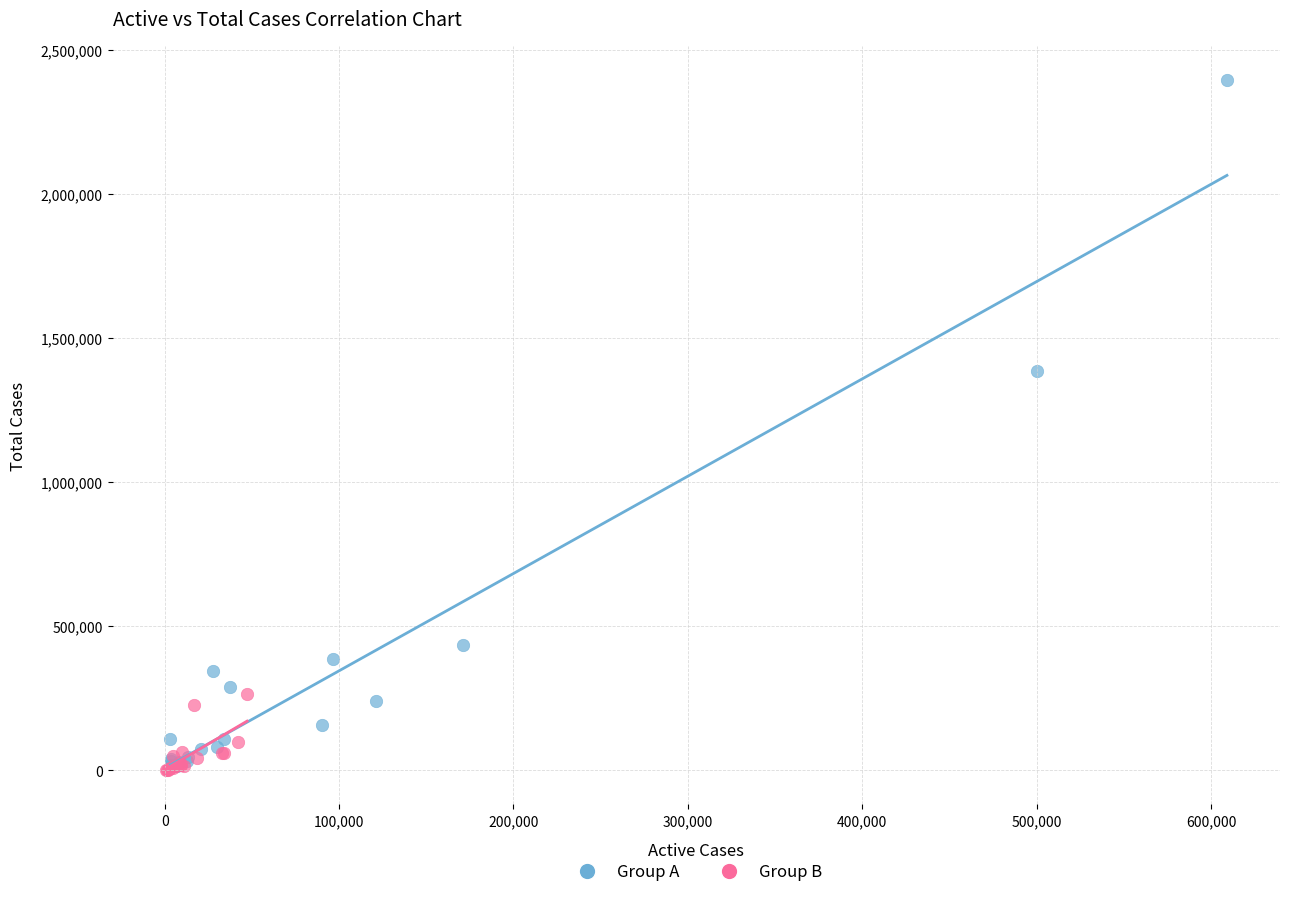

Which series has the widest spread of Y values?

Group A